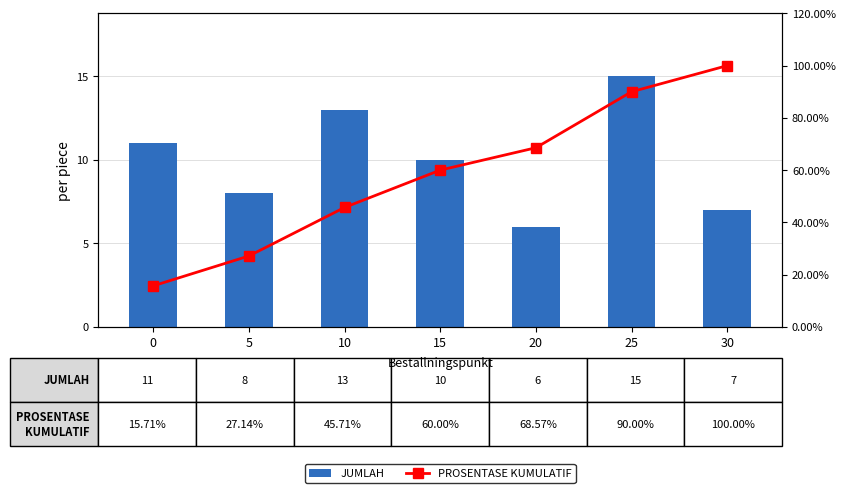

What is the maximum value for PROSENTASE KUMULATIF?

100.0